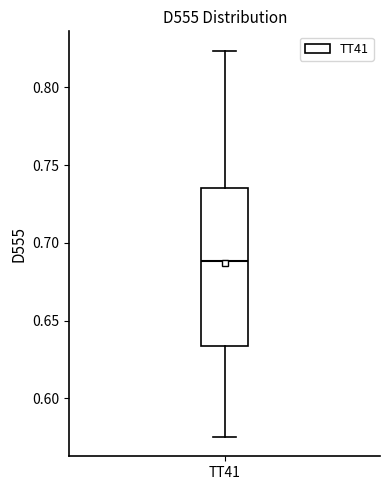

Transcribe this box plot: give where the median line is, the range the box spans, and where the two whiskers end, as read against the y-axis. The values are not printed on the chart, so give them approximately, as read against the axis.

median 0.690, box 0.635 to 0.735, whiskers 0.575 to 0.825